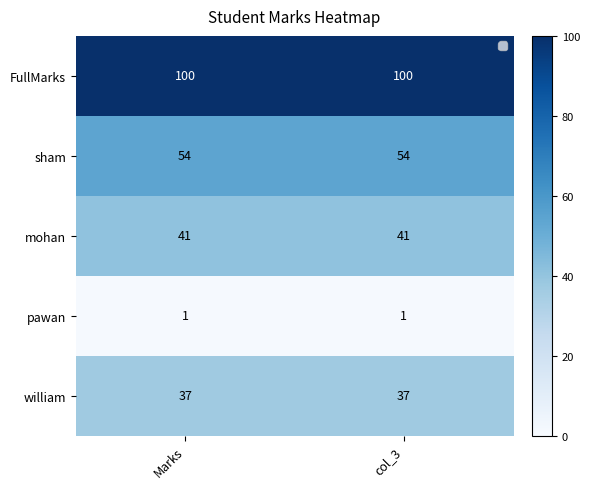

True or false: pawan has a value of 1 at col_3.

False